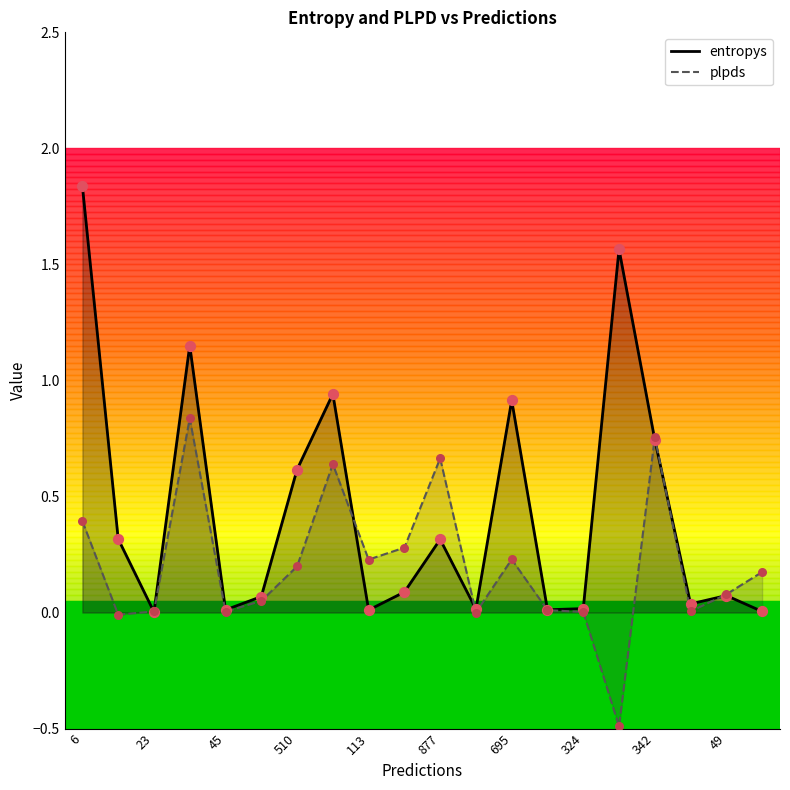

Which series has the largest total across all categories?

entropys